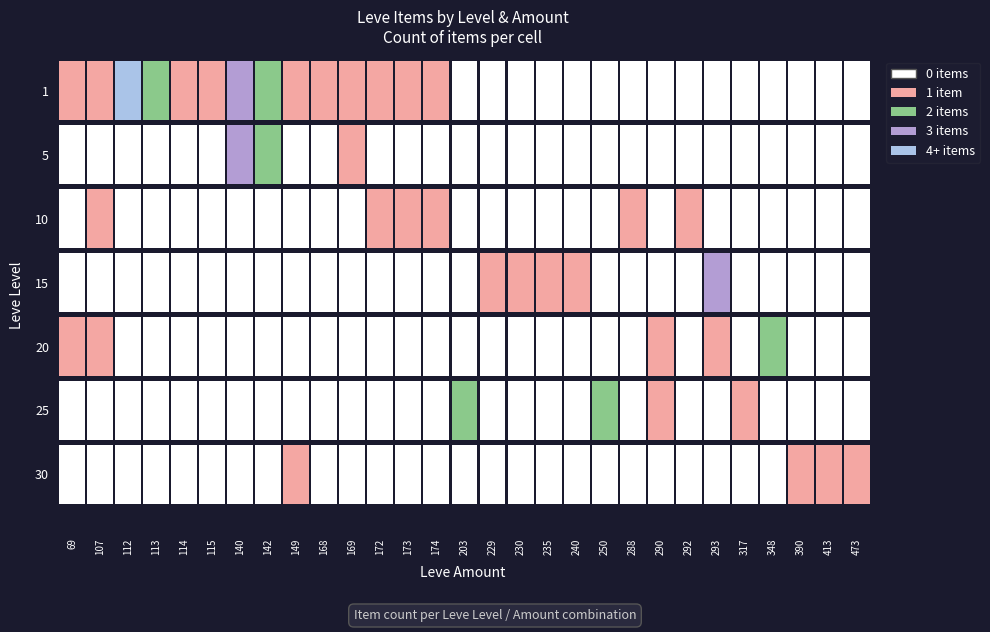

What is the greatest value displayed?

4